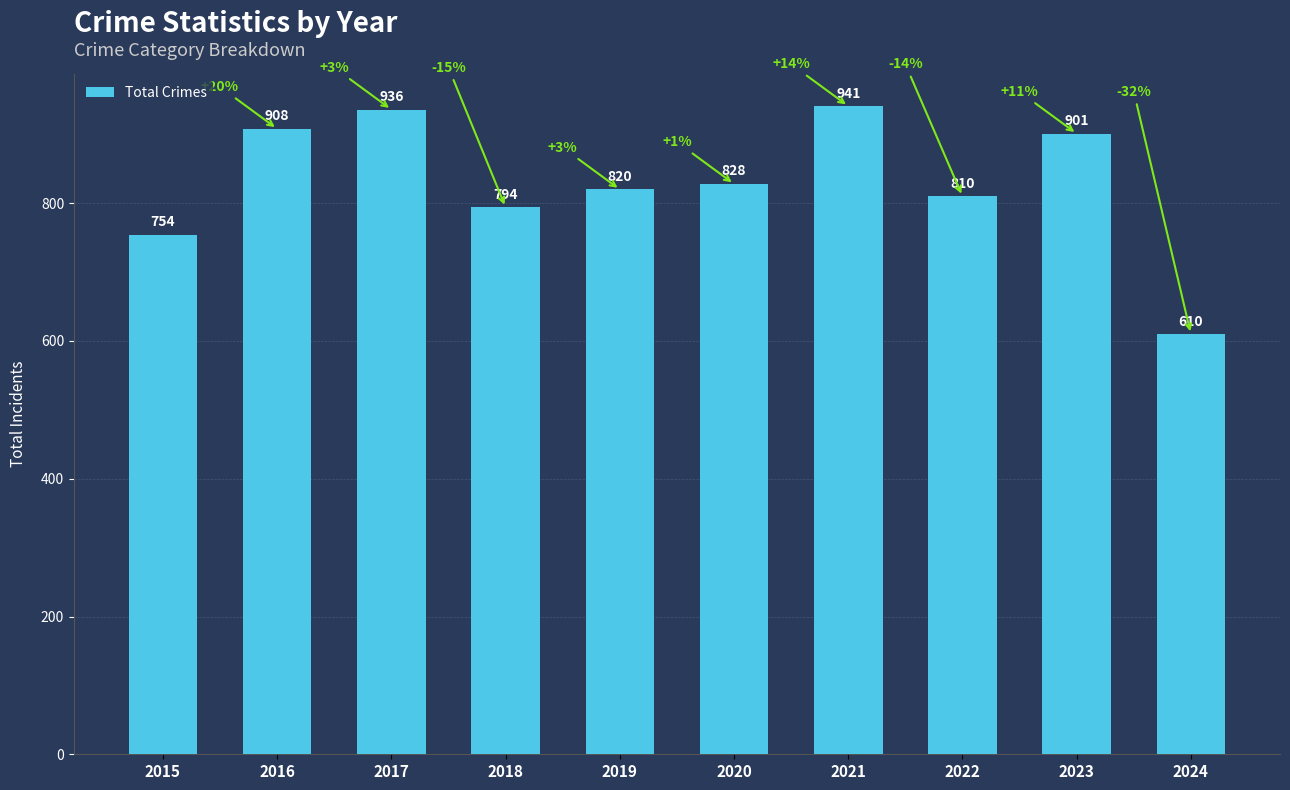

Where does the data first go above 828?

2016